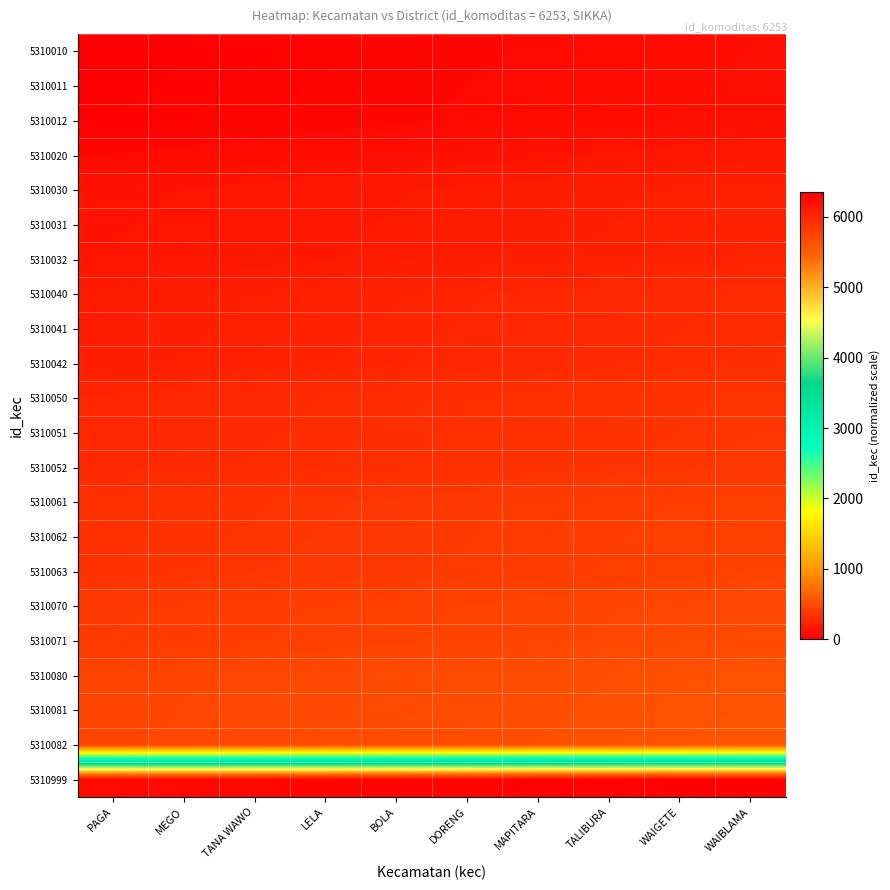

Reading left to right, what are all the values shown in this chart?

5310010: PAGA=0.0	MEGO=11.1	TANA WAWO=22.2	LELA=33.3	BOLA=44.4	DORENG=55.6	MAPITARA=66.7	TALIBURA=77.8	WAIGETE=88.9	WAIBLAMA=100.0
5310011: PAGA=6.3	MEGO=17.4	TANA WAWO=28.5	LELA=39.7	BOLA=50.8	DORENG=61.9	MAPITARA=73.0	TALIBURA=84.1	WAIGETE=95.2	WAIBLAMA=106.3
5310012: PAGA=12.6	MEGO=23.8	TANA WAWO=34.9	LELA=46.0	BOLA=57.1	DORENG=68.2	MAPITARA=79.3	TALIBURA=90.4	WAIGETE=101.5	WAIBLAMA=112.6
5310020: PAGA=63.2	MEGO=74.3	TANA WAWO=85.4	LELA=96.6	BOLA=107.7	DORENG=118.8	MAPITARA=129.9	TALIBURA=141.0	WAIGETE=152.1	WAIBLAMA=163.2
5310030: PAGA=126.5	MEGO=137.6	TANA WAWO=148.7	LELA=159.8	BOLA=170.9	DORENG=182.0	MAPITARA=193.1	TALIBURA=204.2	WAIGETE=215.3	WAIBLAMA=226.5
5310031: PAGA=132.8	MEGO=143.9	TANA WAWO=155.0	LELA=166.1	BOLA=177.2	DORENG=188.3	MAPITARA=199.4	TALIBURA=210.6	WAIGETE=221.7	WAIBLAMA=232.8
5310032: PAGA=139.1	MEGO=150.2	TANA WAWO=161.3	LELA=172.4	BOLA=183.5	DORENG=194.7	MAPITARA=205.8	TALIBURA=216.9	WAIGETE=228.0	WAIBLAMA=239.1
5310040: PAGA=189.7	MEGO=200.8	TANA WAWO=211.9	LELA=223.0	BOLA=234.1	DORENG=245.2	MAPITARA=256.3	TALIBURA=267.5	WAIGETE=278.6	WAIBLAMA=289.7
5310041: PAGA=196.0	MEGO=207.1	TANA WAWO=218.2	LELA=229.3	BOLA=240.4	DORENG=251.6	MAPITARA=262.7	TALIBURA=273.8	WAIGETE=284.9	WAIBLAMA=296.0
5310042: PAGA=202.3	MEGO=213.4	TANA WAWO=224.5	LELA=235.7	BOLA=246.8	DORENG=257.9	MAPITARA=269.0	TALIBURA=280.1	WAIGETE=291.2	WAIBLAMA=302.3
5310050: PAGA=252.9	MEGO=264.0	TANA WAWO=275.1	LELA=286.2	BOLA=297.3	DORENG=308.5	MAPITARA=319.6	TALIBURA=330.7	WAIGETE=341.8	WAIBLAMA=352.9
5310051: PAGA=259.2	MEGO=270.3	TANA WAWO=281.4	LELA=292.6	BOLA=303.7	DORENG=314.8	MAPITARA=325.9	TALIBURA=337.0	WAIGETE=348.1	WAIBLAMA=359.2
5310052: PAGA=265.5	MEGO=276.7	TANA WAWO=287.8	LELA=298.9	BOLA=310.0	DORENG=321.1	MAPITARA=332.2	TALIBURA=343.3	WAIGETE=354.4	WAIBLAMA=365.5
5310061: PAGA=322.4	MEGO=333.6	TANA WAWO=344.7	LELA=355.8	BOLA=366.9	DORENG=378.0	MAPITARA=389.1	TALIBURA=400.2	WAIGETE=411.3	WAIBLAMA=422.4
5310062: PAGA=328.8	MEGO=339.9	TANA WAWO=351.0	LELA=362.1	BOLA=373.2	DORENG=384.3	MAPITARA=395.4	TALIBURA=406.6	WAIGETE=417.7	WAIBLAMA=428.8
5310063: PAGA=335.1	MEGO=346.2	TANA WAWO=357.3	LELA=368.4	BOLA=379.5	DORENG=390.7	MAPITARA=401.8	TALIBURA=412.9	WAIGETE=424.0	WAIBLAMA=435.1
5310070: PAGA=379.4	MEGO=390.5	TANA WAWO=401.6	LELA=412.7	BOLA=423.8	DORENG=434.9	MAPITARA=446.0	TALIBURA=457.1	WAIGETE=468.2	WAIBLAMA=479.4
5310071: PAGA=385.7	MEGO=396.8	TANA WAWO=407.9	LELA=419.0	BOLA=430.1	DORENG=441.2	MAPITARA=452.3	TALIBURA=463.5	WAIGETE=474.6	WAIBLAMA=485.7
5310080: PAGA=442.6	MEGO=453.7	TANA WAWO=464.8	LELA=475.9	BOLA=487.0	DORENG=498.1	MAPITARA=509.2	TALIBURA=520.4	WAIGETE=531.5	WAIBLAMA=542.6
5310081: PAGA=448.9	MEGO=460.0	TANA WAWO=471.1	LELA=482.2	BOLA=493.3	DORENG=504.5	MAPITARA=515.6	TALIBURA=526.7	WAIGETE=537.8	WAIBLAMA=548.9
5310082: PAGA=455.2	MEGO=466.3	TANA WAWO=477.4	LELA=488.6	BOLA=499.7	DORENG=510.8	MAPITARA=521.9	TALIBURA=533.0	WAIGETE=544.1	WAIBLAMA=555.2
5310999: PAGA=6253.0	MEGO=6264.1	TANA WAWO=6275.2	LELA=6286.3	BOLA=6297.4	DORENG=6308.6	MAPITARA=6319.7	TALIBURA=6330.8	WAIGETE=6341.9	WAIBLAMA=6353.0